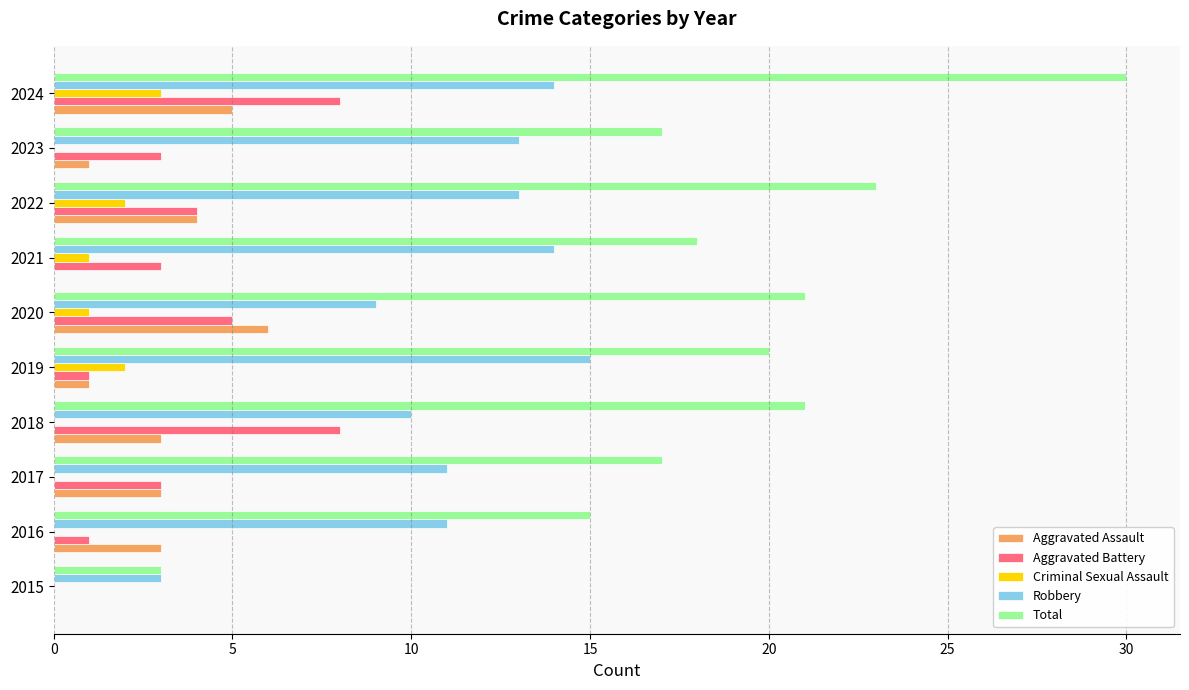

Which category has the highest value across all series?

2024